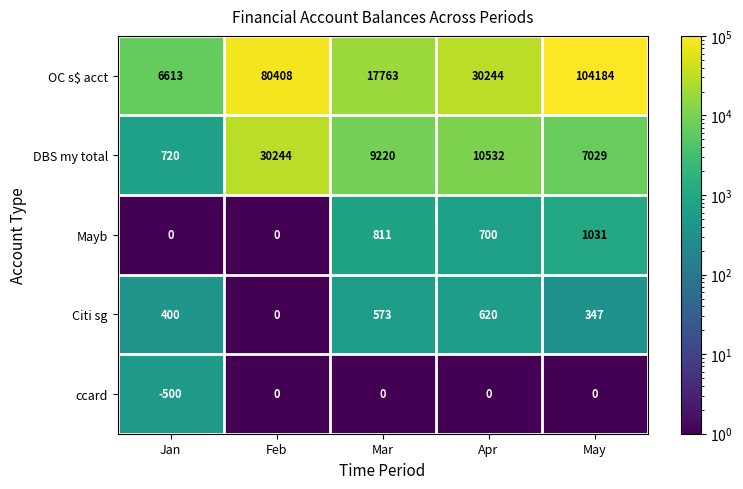

Rank the categories by OC s$ acct value from lowest to highest.

Jan, Mar, Apr, Feb, May